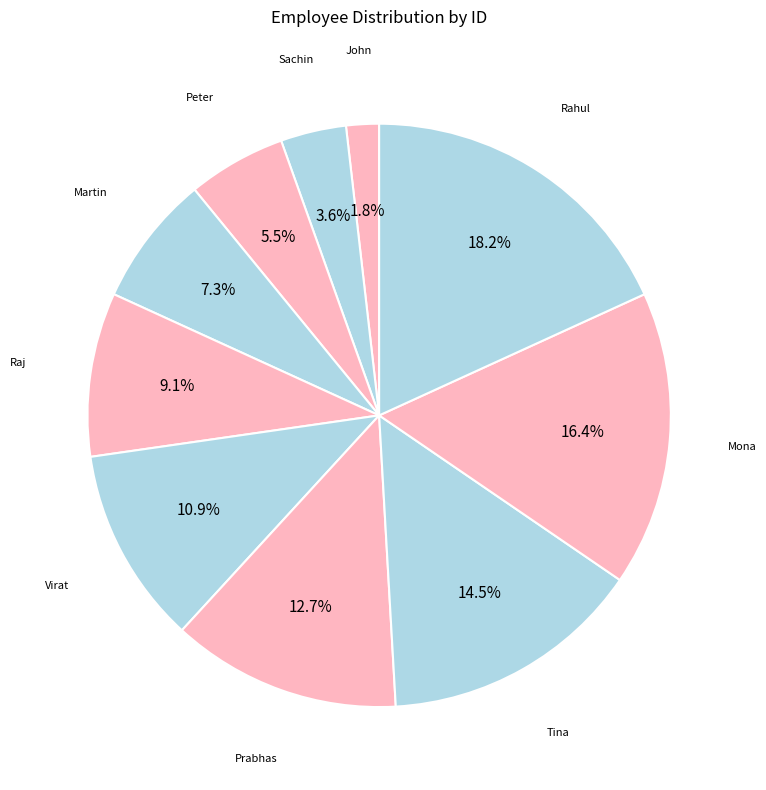

Count the number of slices in the pie.

10